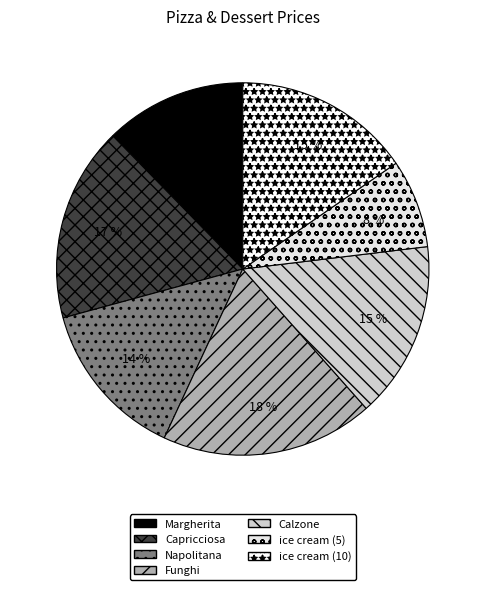

What percentage is NOT represented by Capricciosa?

83.1%